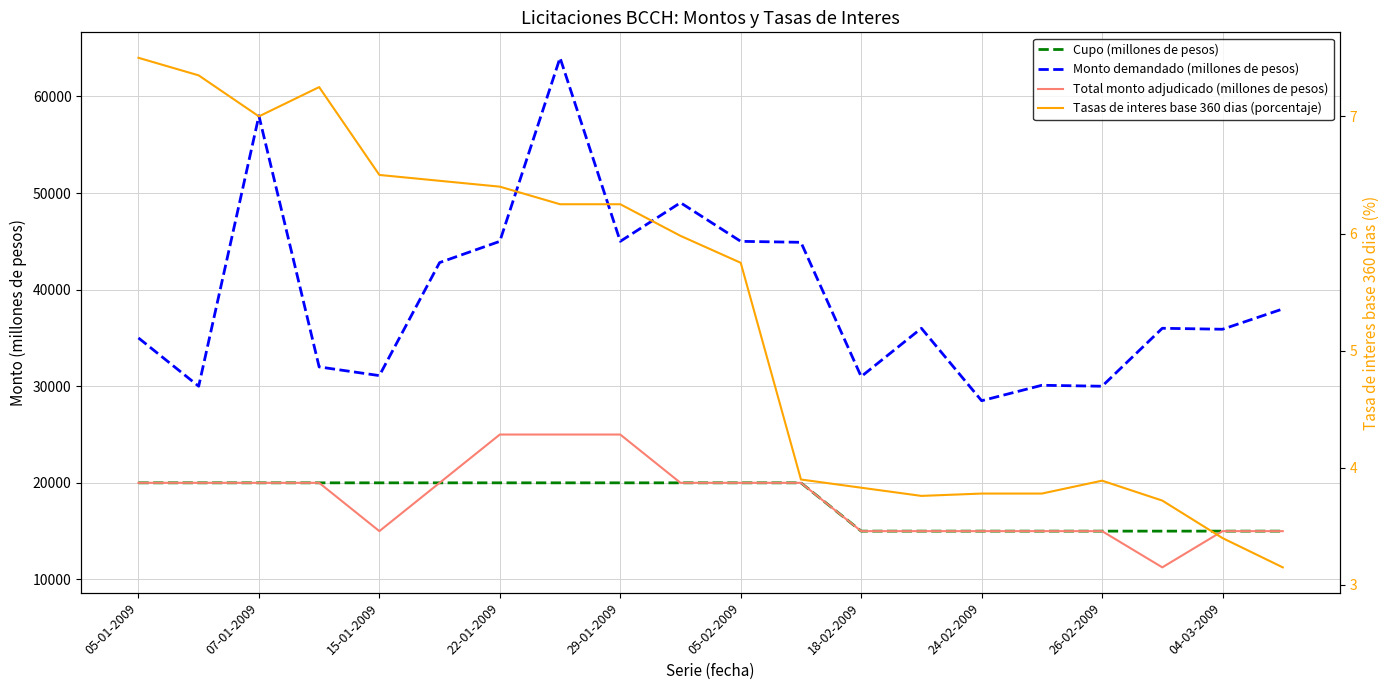

The Tasas de interes base 360 dias (porcentaje) series shows 3.8 at 15. True or false?

True